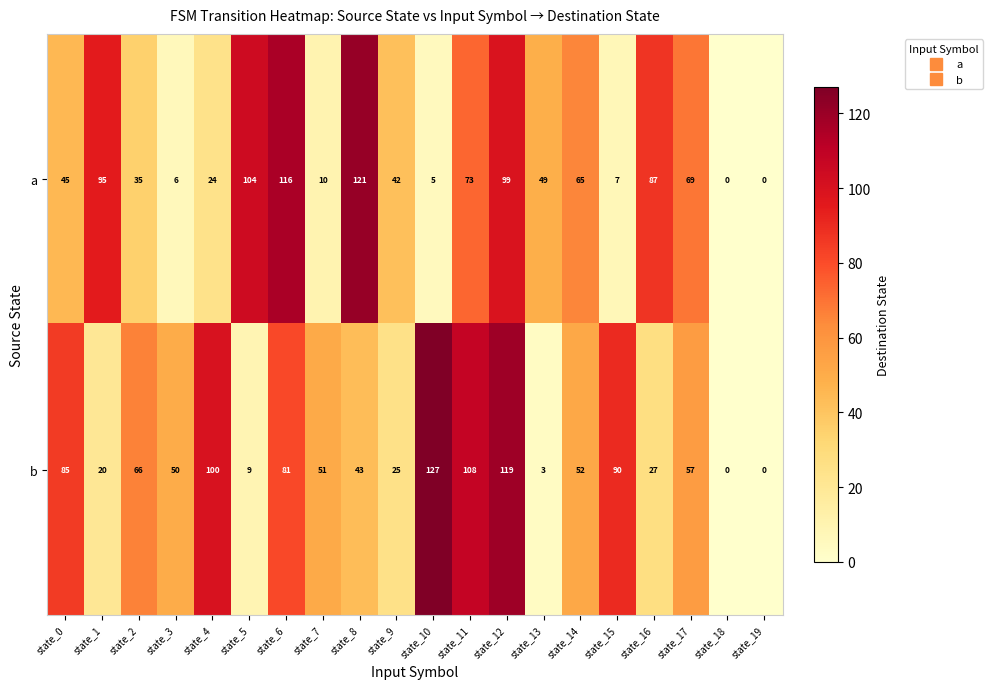

At which label is a closest to 60?

state_14